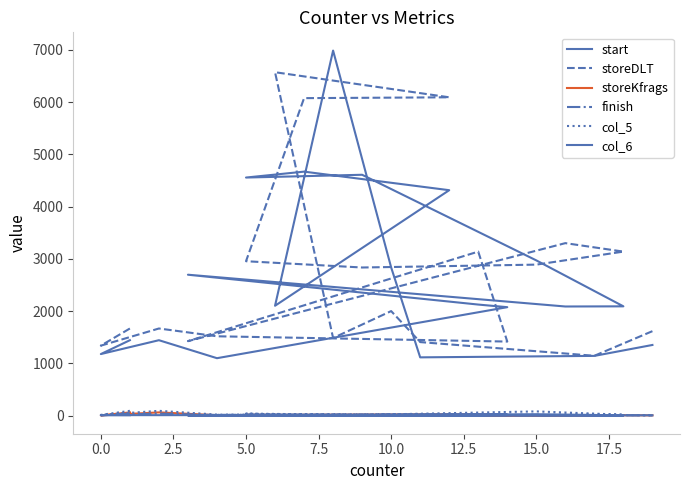

At which category does the chart reach its minimum across all series?

19